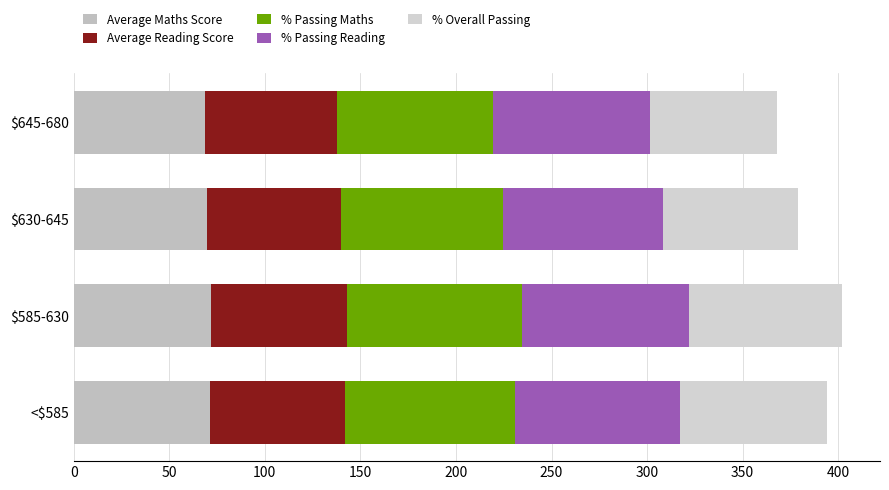

How many values in the Average Maths Score series exceed 71?

2